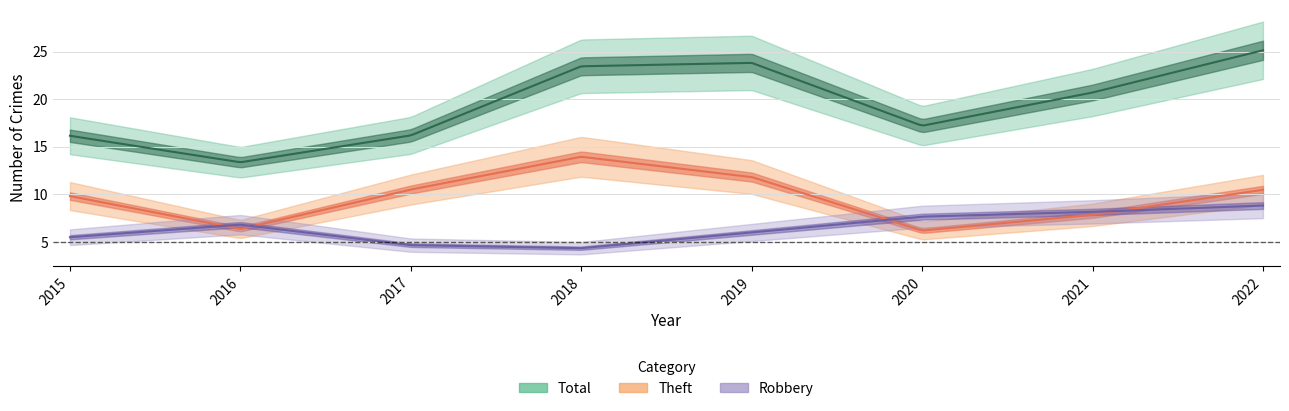

What is the difference between the highest and lowest values at 2016?

8